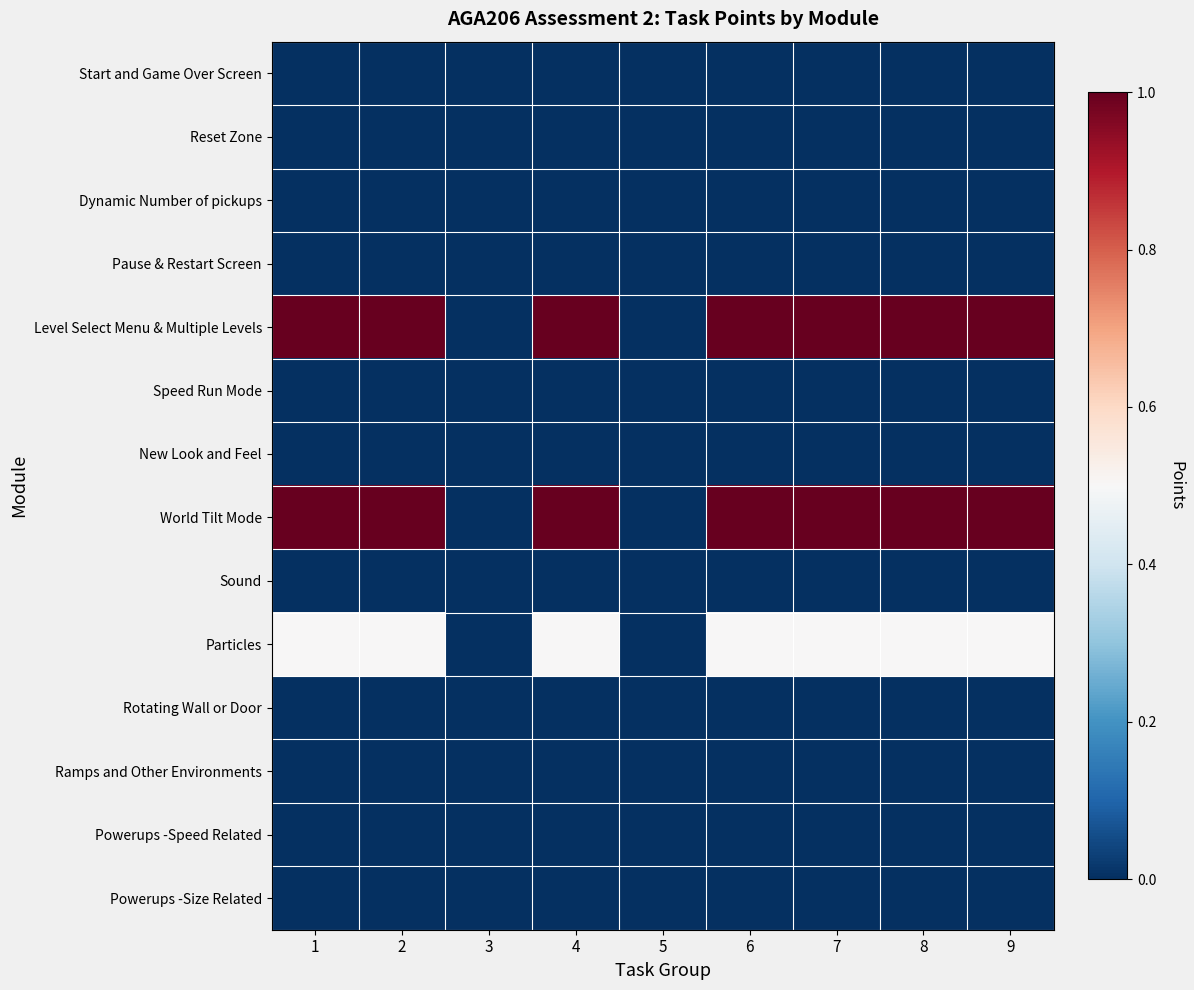

Which series has the widest spread of values?

Level Select Menu & Multiple Levels